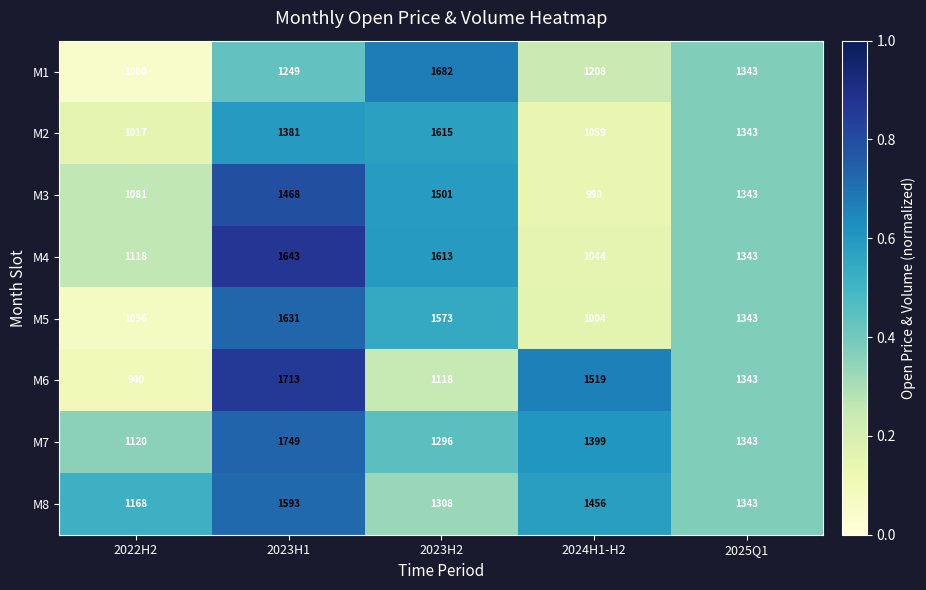

At which label is M2 closest to 1316?

2025Q1